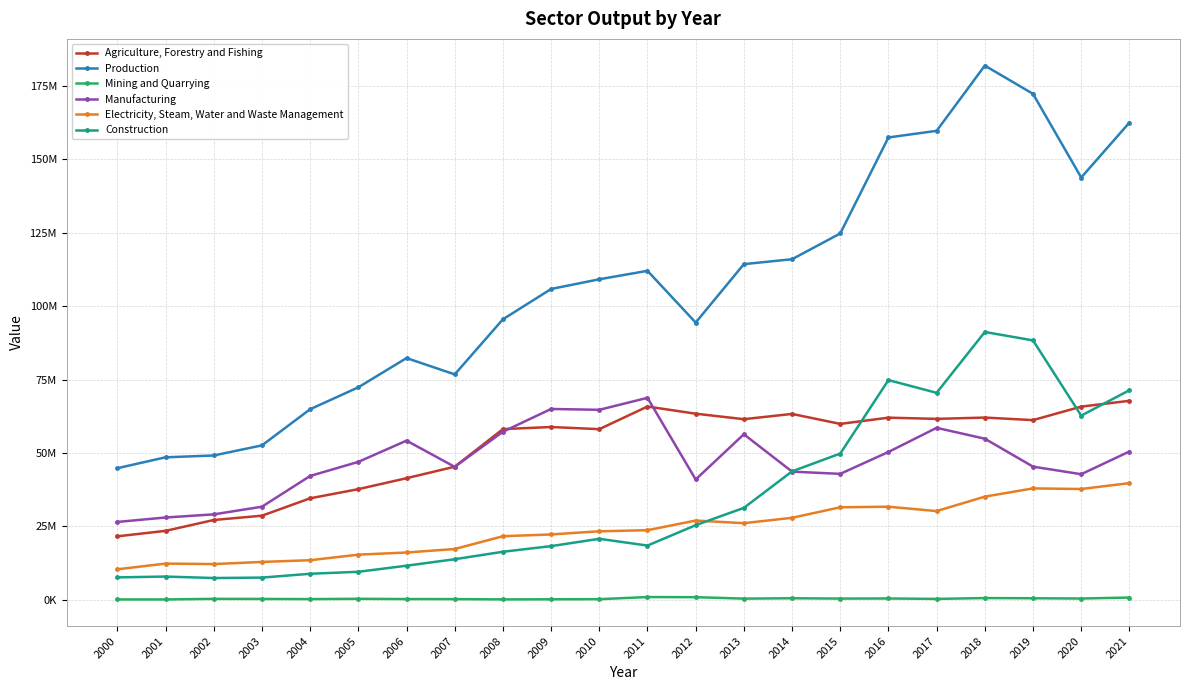

Which series has the largest total across all categories?

Production